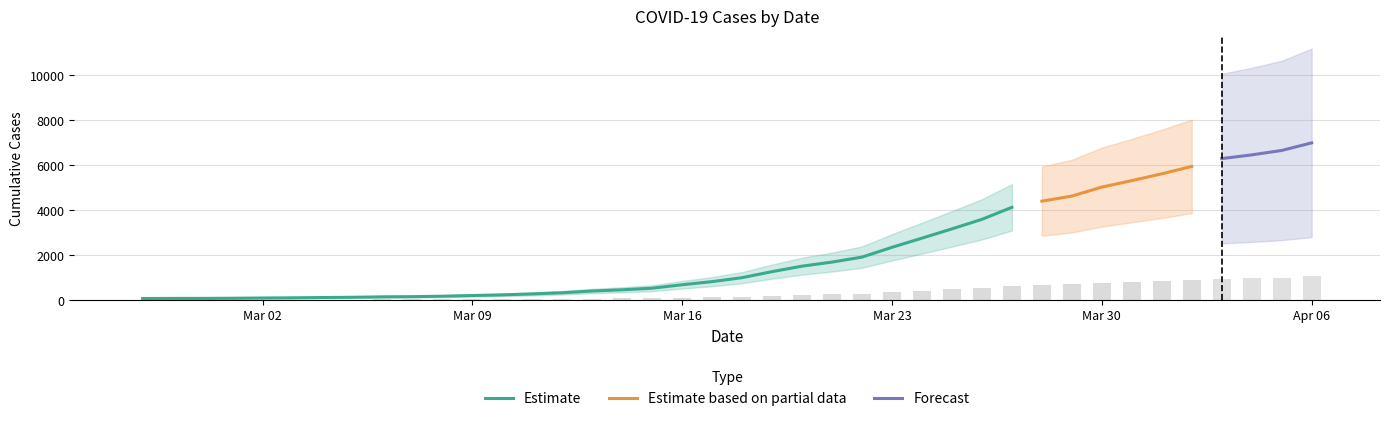

Is it true that the value at 2020-03-24 is 2752?

True